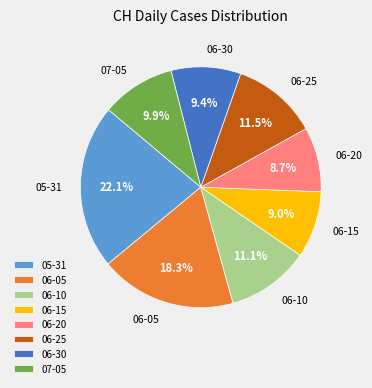

Which category has the biggest portion of the pie?

05-31